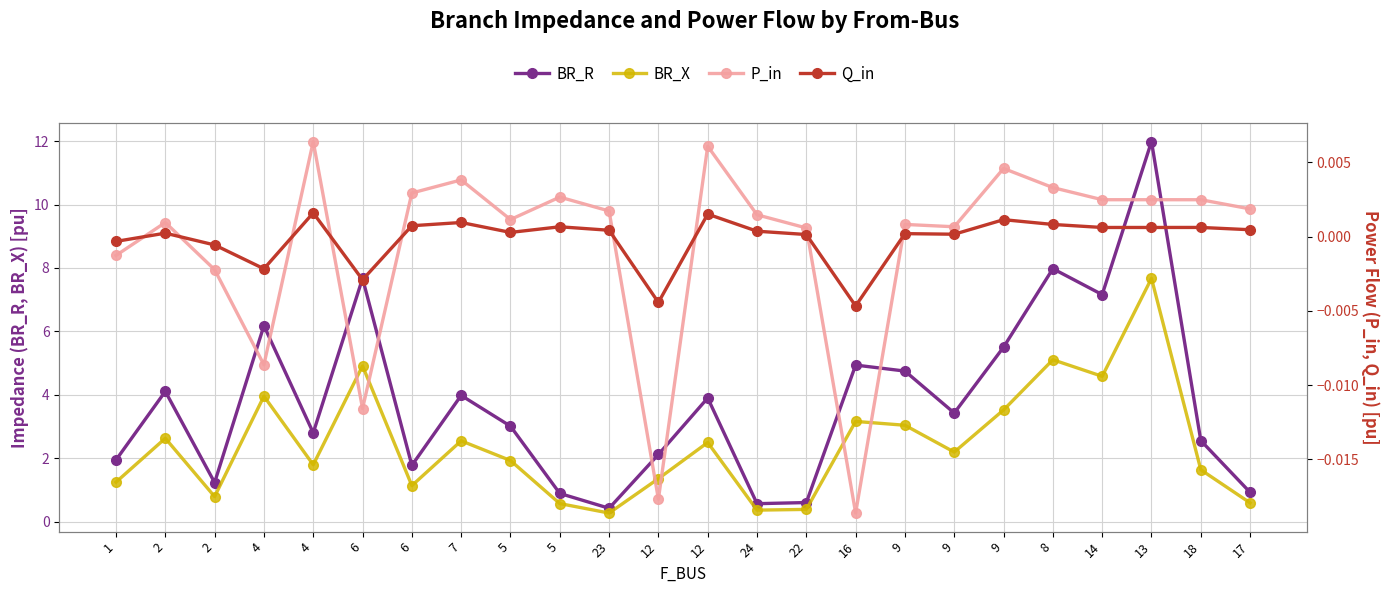

True or false: BR_R has a value of 4.7 at 9.

True